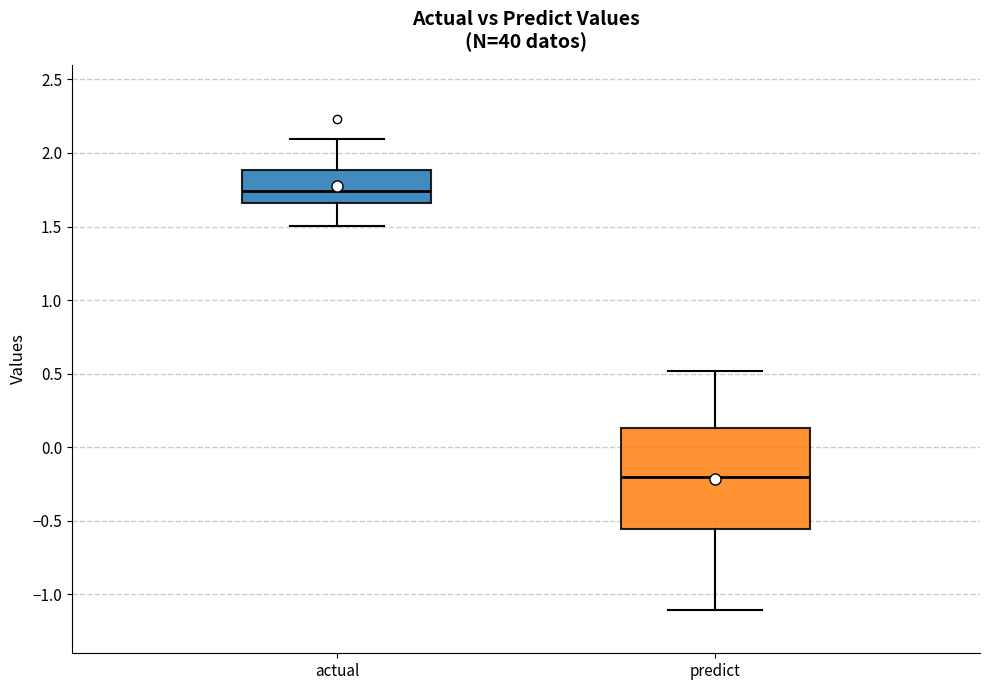

Reading left to right, transcribe this box plot: for each box, give where its median line is, the range the box spans, and where its two whiskers end, as read against the y-axis. The values are not printed on the chart, so give them approximately, as read against the axis.

actual: median 1.75, box 1.65 to 1.90, whiskers 1.50 to 2.10
predict: median -0.20, box -0.55 to 0.15, whiskers -1.10 to 0.50